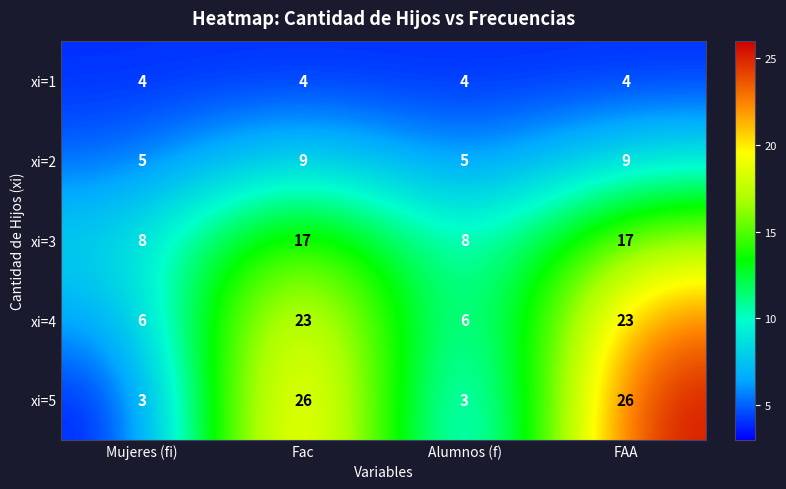

The xi=2 series shows 7 at Alumnos (f). True or false?

False